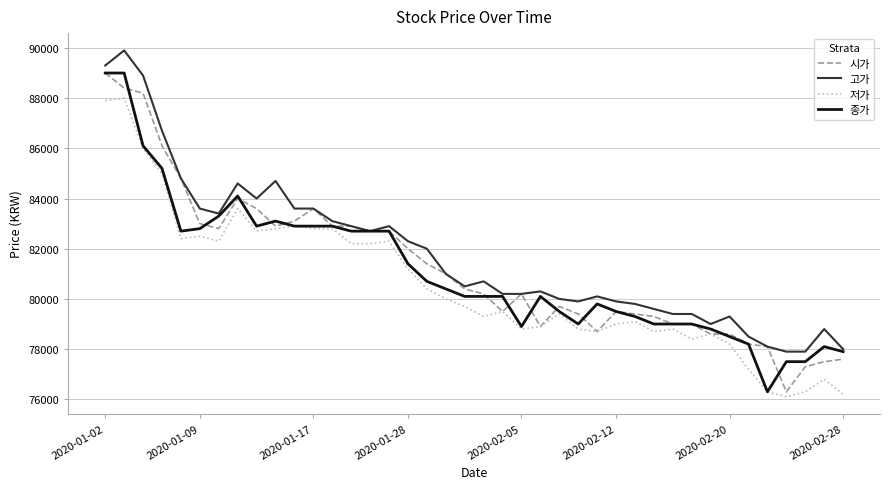

What is the minimum value shown in the chart?

76100